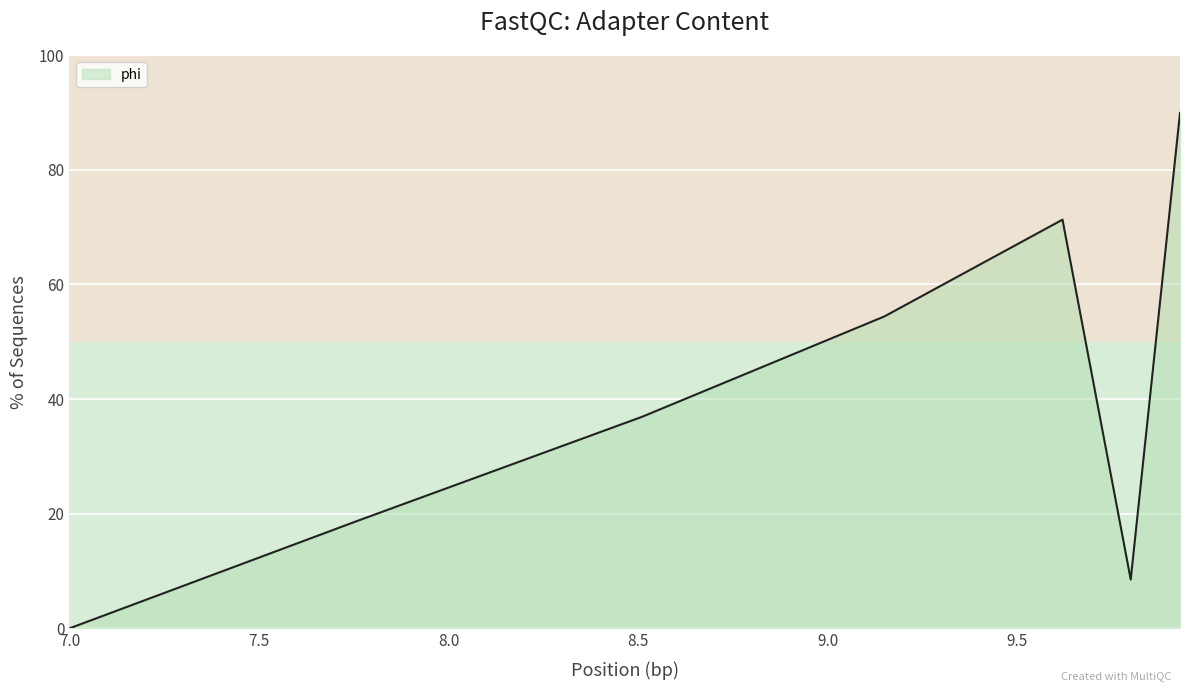

Does the chart display data point markers on the line(s)?

No